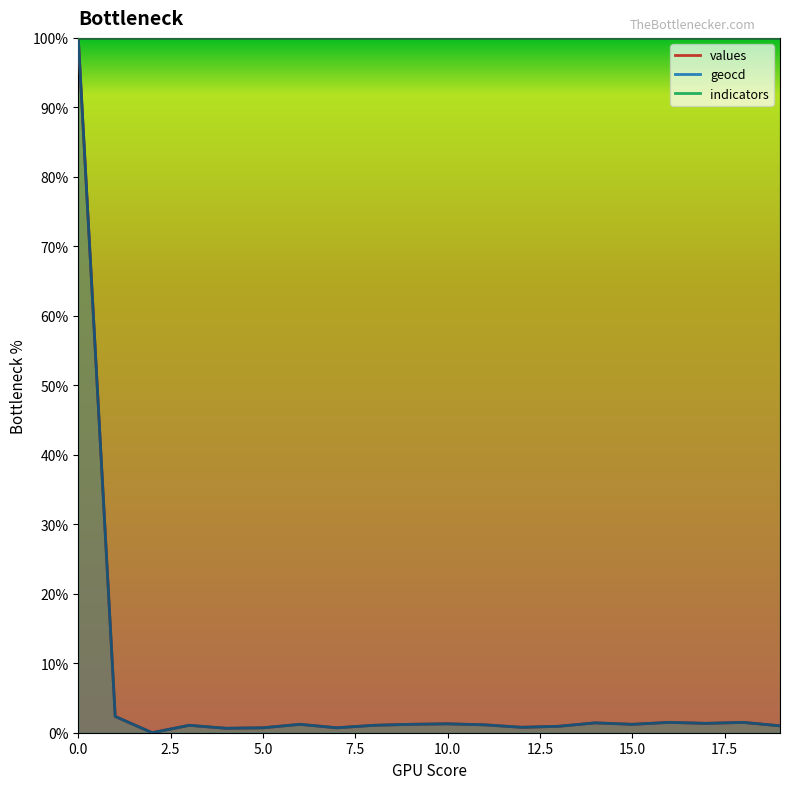

What is the difference between the maximum and minimum values in the values series?

100.0